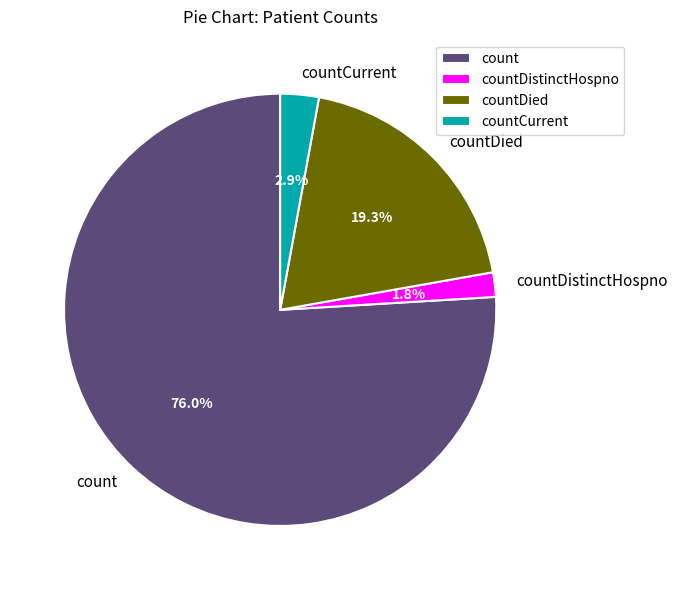

Rank the categories by value from highest to lowest.

count, countDied, countCurrent, countDistinctHospno